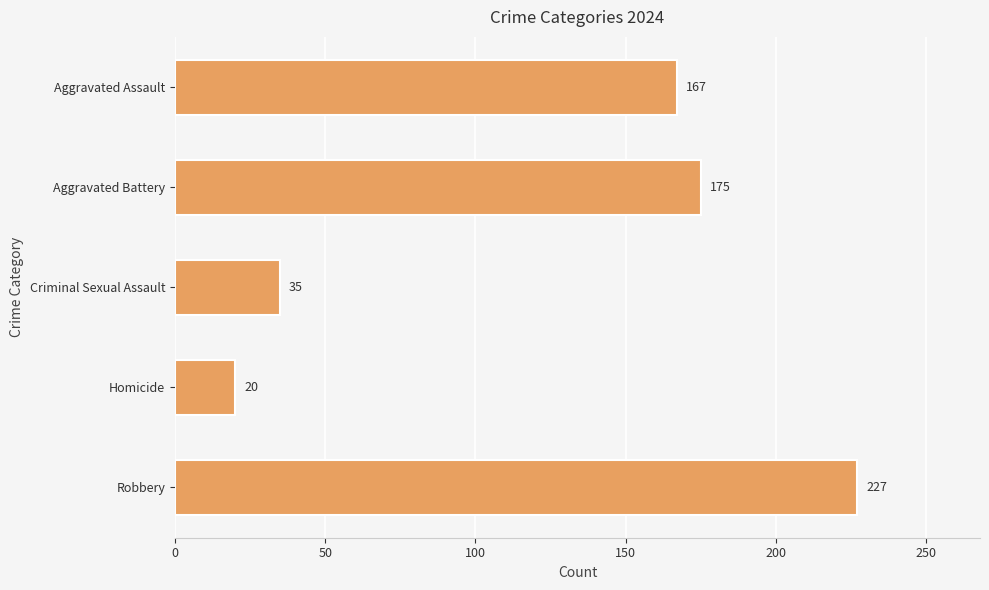

How many data points are less than 167?

2